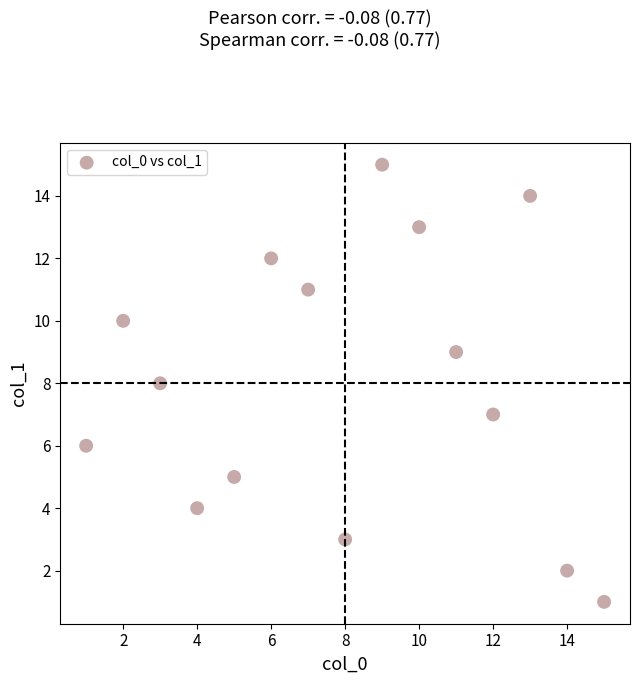

What is the range of X values (max minus min)?

14